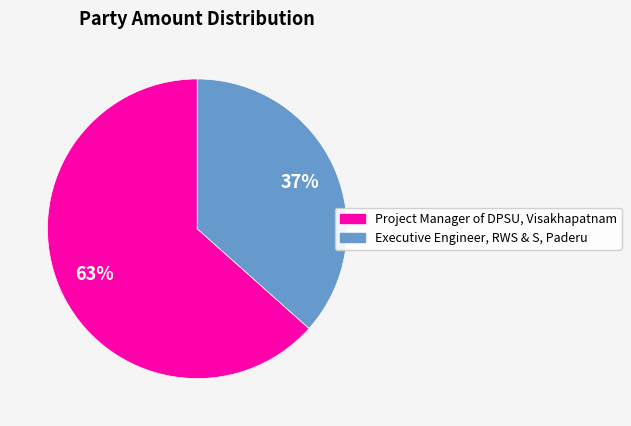

Combined, do Executive Engineer, RWS & S, Paderu and Project Manager of DPSU, Visakhapatnam account for over 50%?

Yes